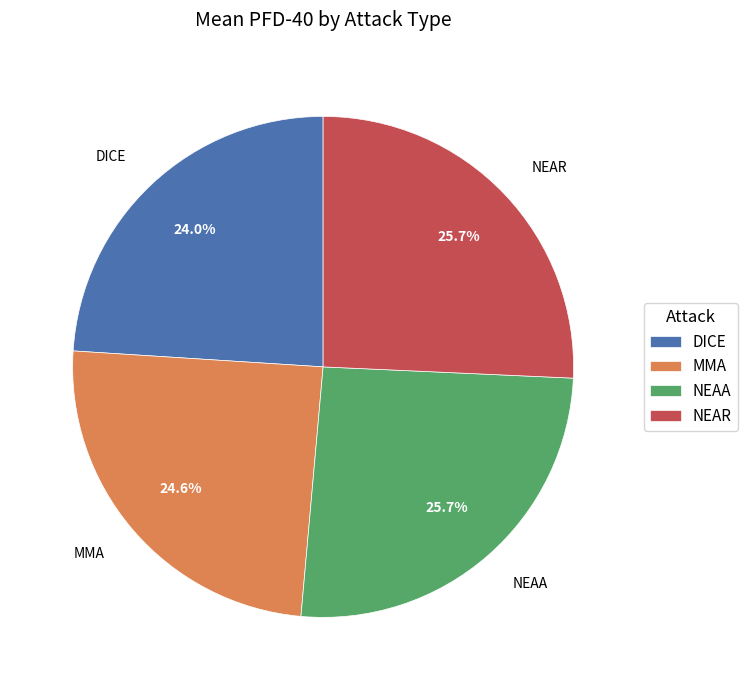

What percentage is the DICE slice, to the nearest percent?

24%